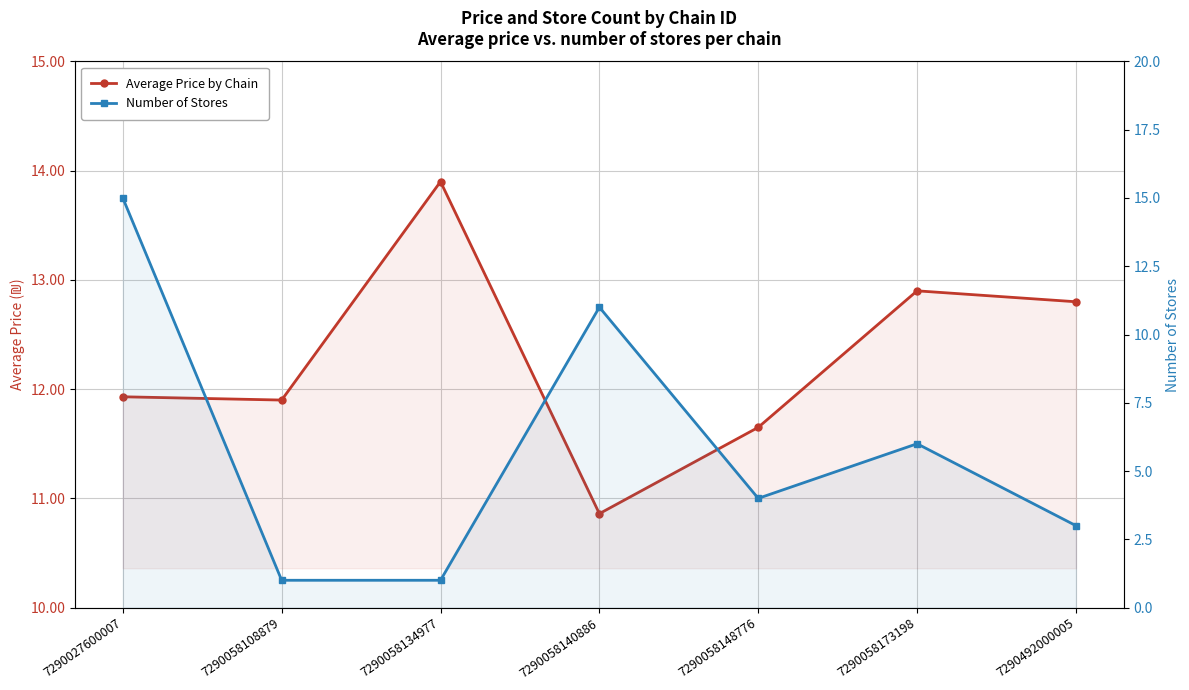

Where do Number of Stores and Average Price by Chain first cross each other?

7290027600007 and 7290058108879